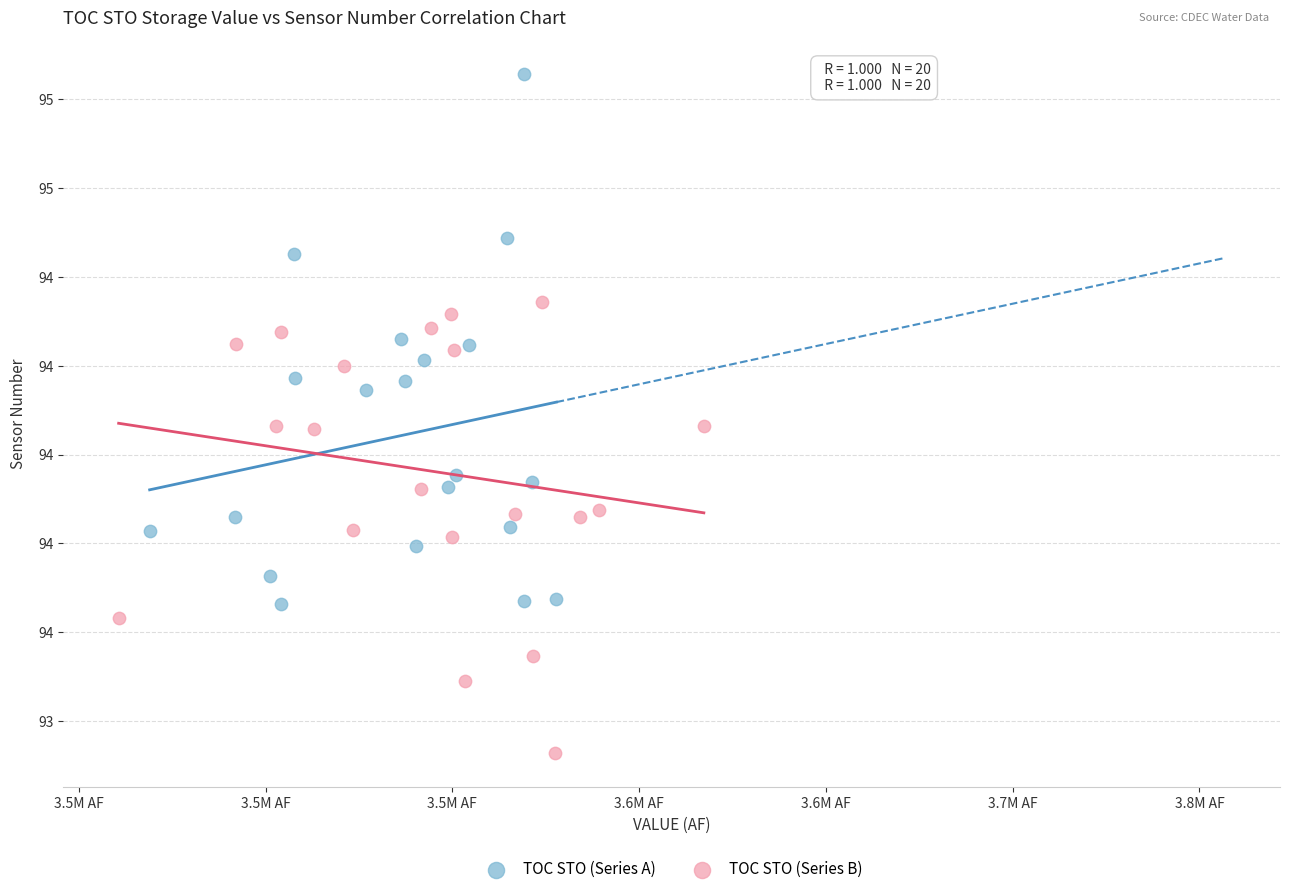

What are all the series names shown in the legend?

TOC STO (Series A), TOC STO (Series B)